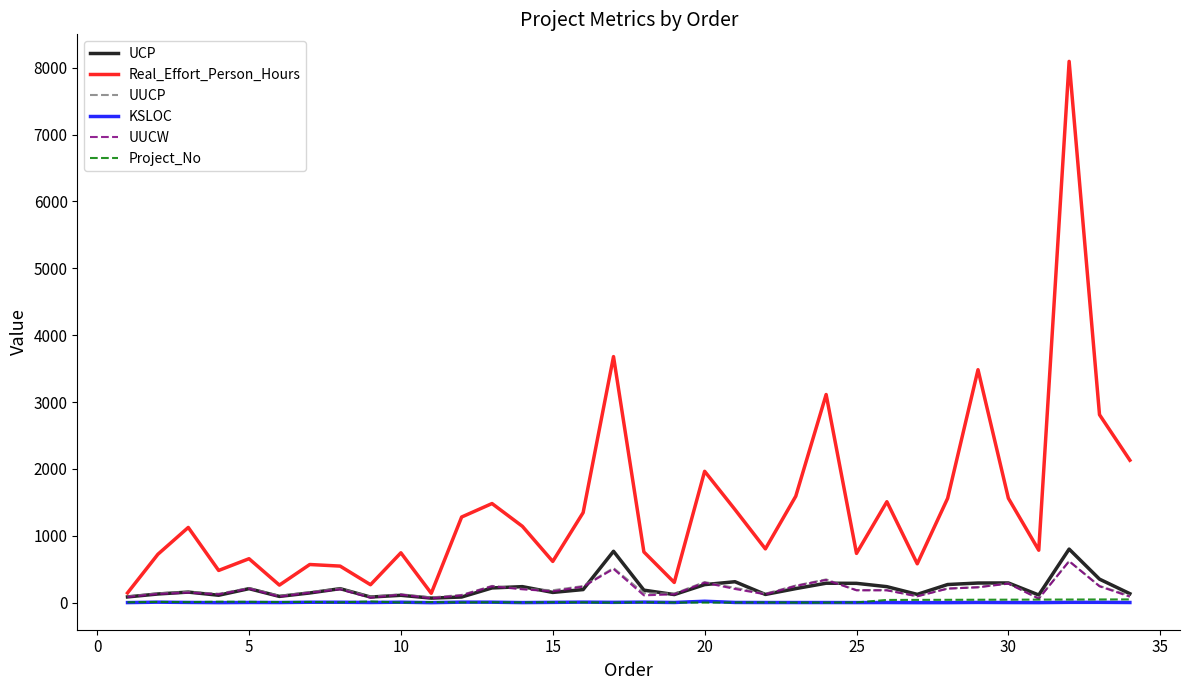

Which series has the widest spread of values?

Real_Effort_Person_Hours